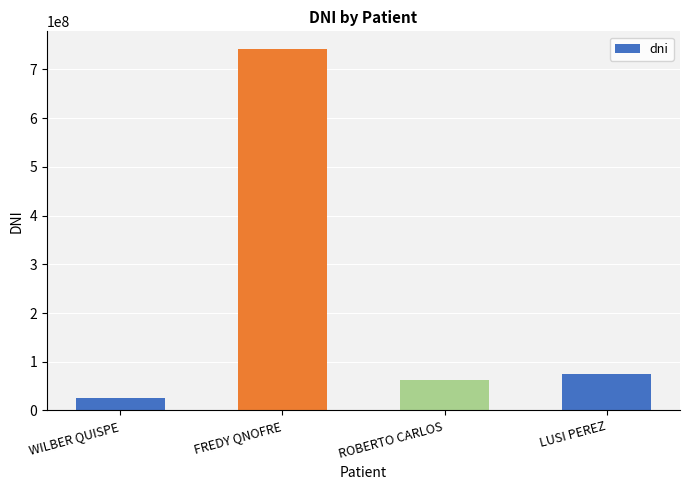

What is the difference between the values at ROBERTO CARLOS and LUSI PEREZ?

12584748